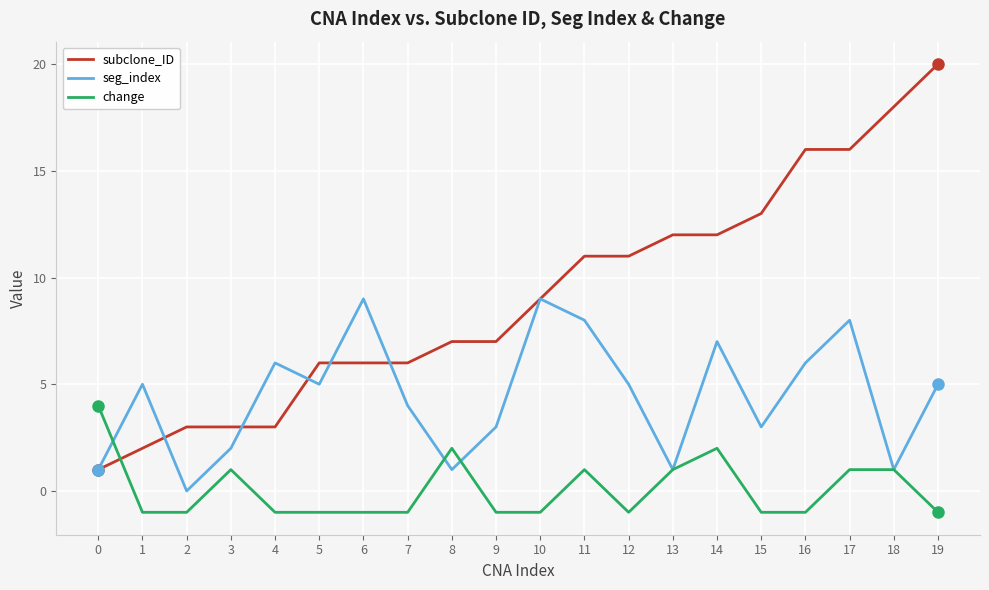

Which series has the largest range (max minus min)?

subclone_ID